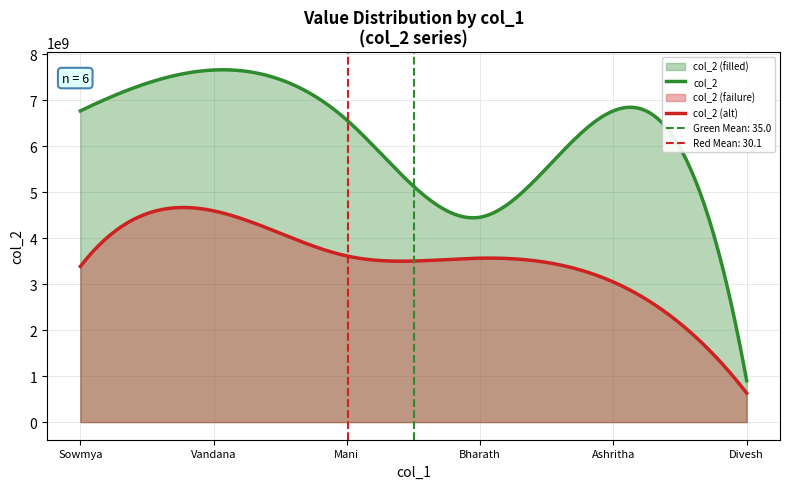

What is the sum of all values?

33112345642